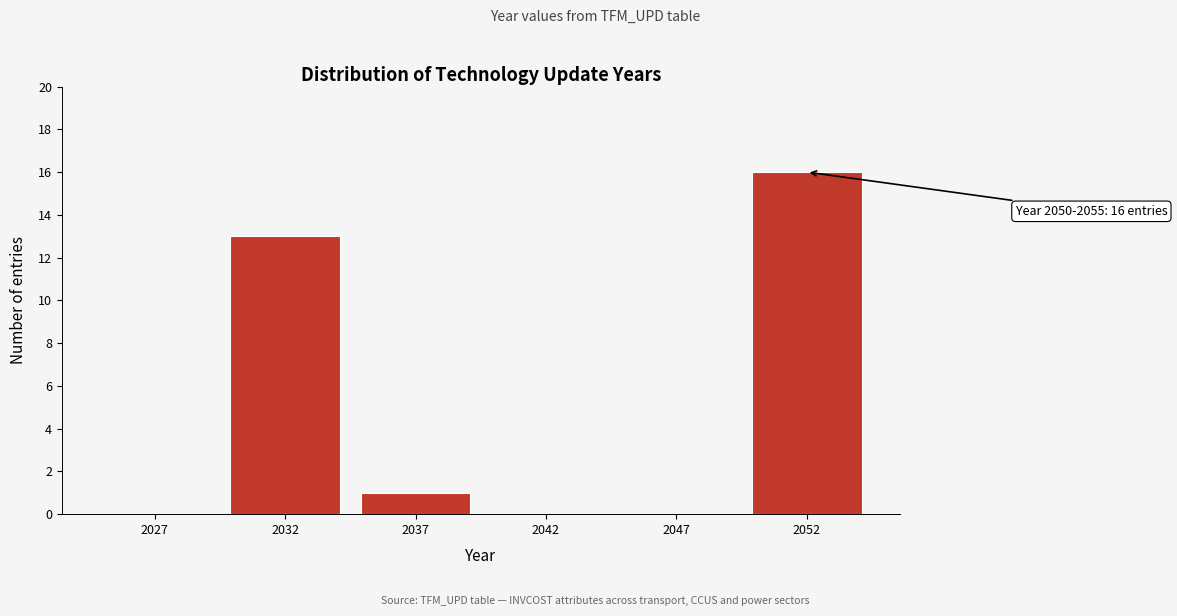

Reading left to right, what are all the values shown in this chart?

2027=0	2032=13	2037=1	2042=0	2047=0	2052=16